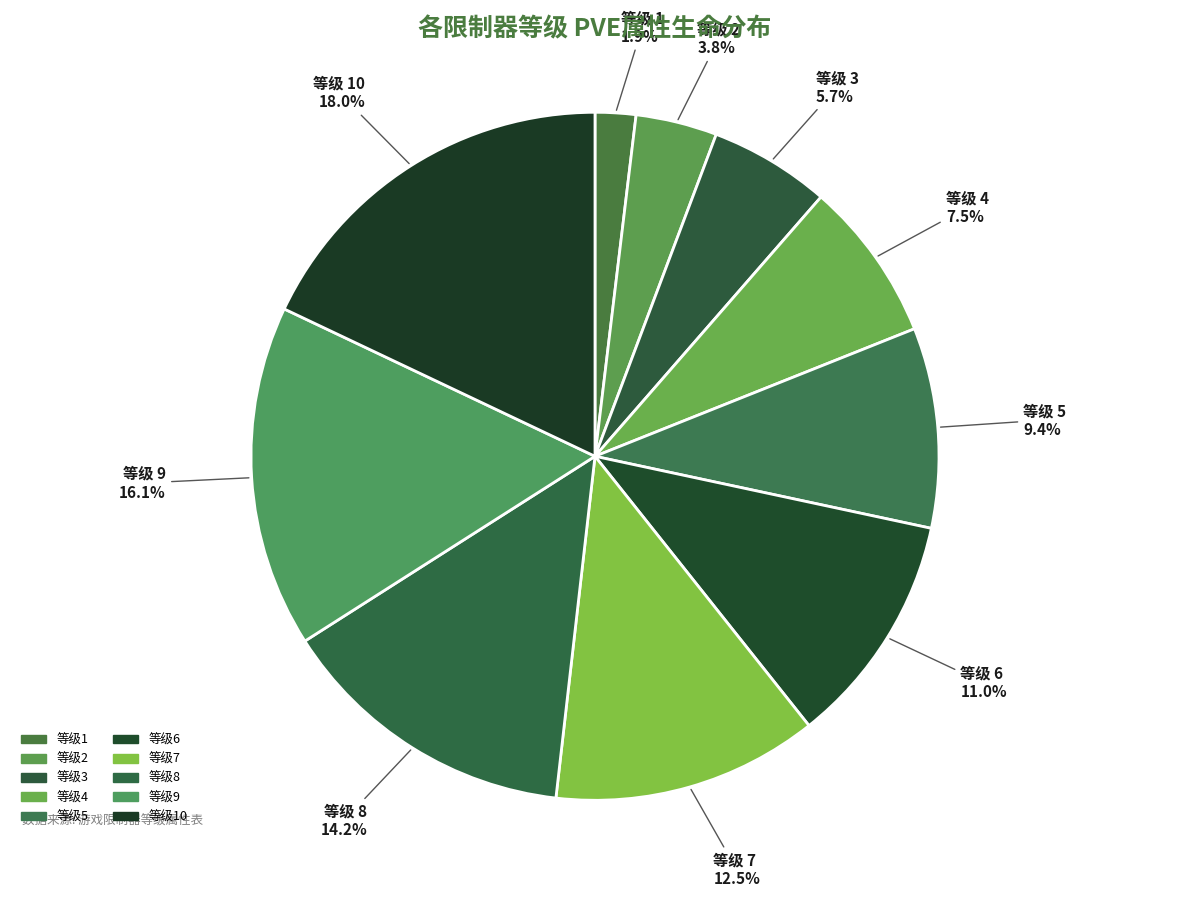

How many slices are in this pie chart?

10